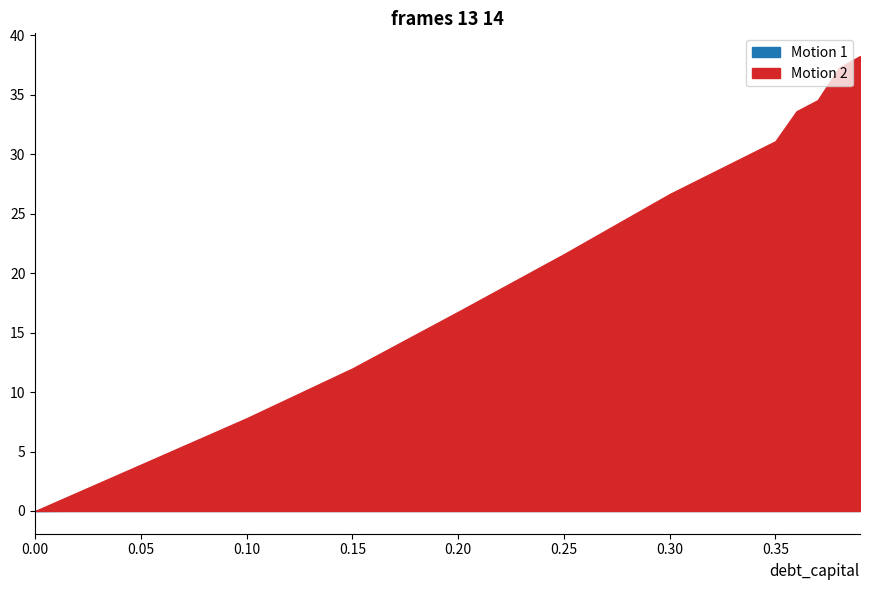

List the labels in order of debt_capital value, largest first.

0.39, 0.38, 0.37, 0.36, 0.35, 0.3, 0.25, 0.2, 0.15, 0.1, 0.05, 0.0